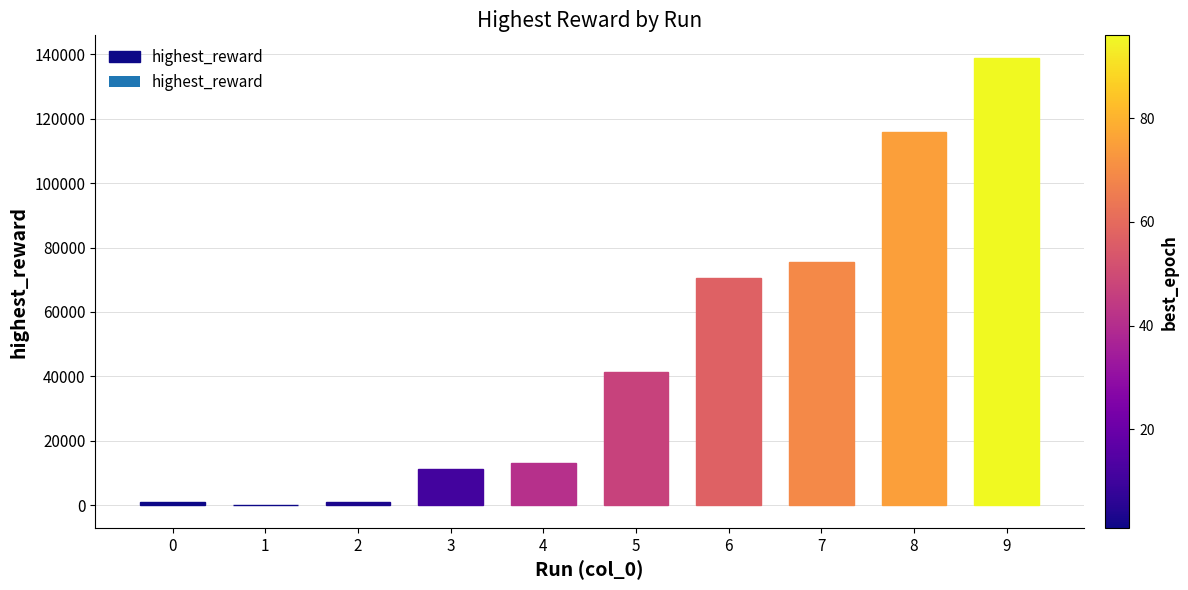

Are the bars grouped side by side (vs. stacked)?

No